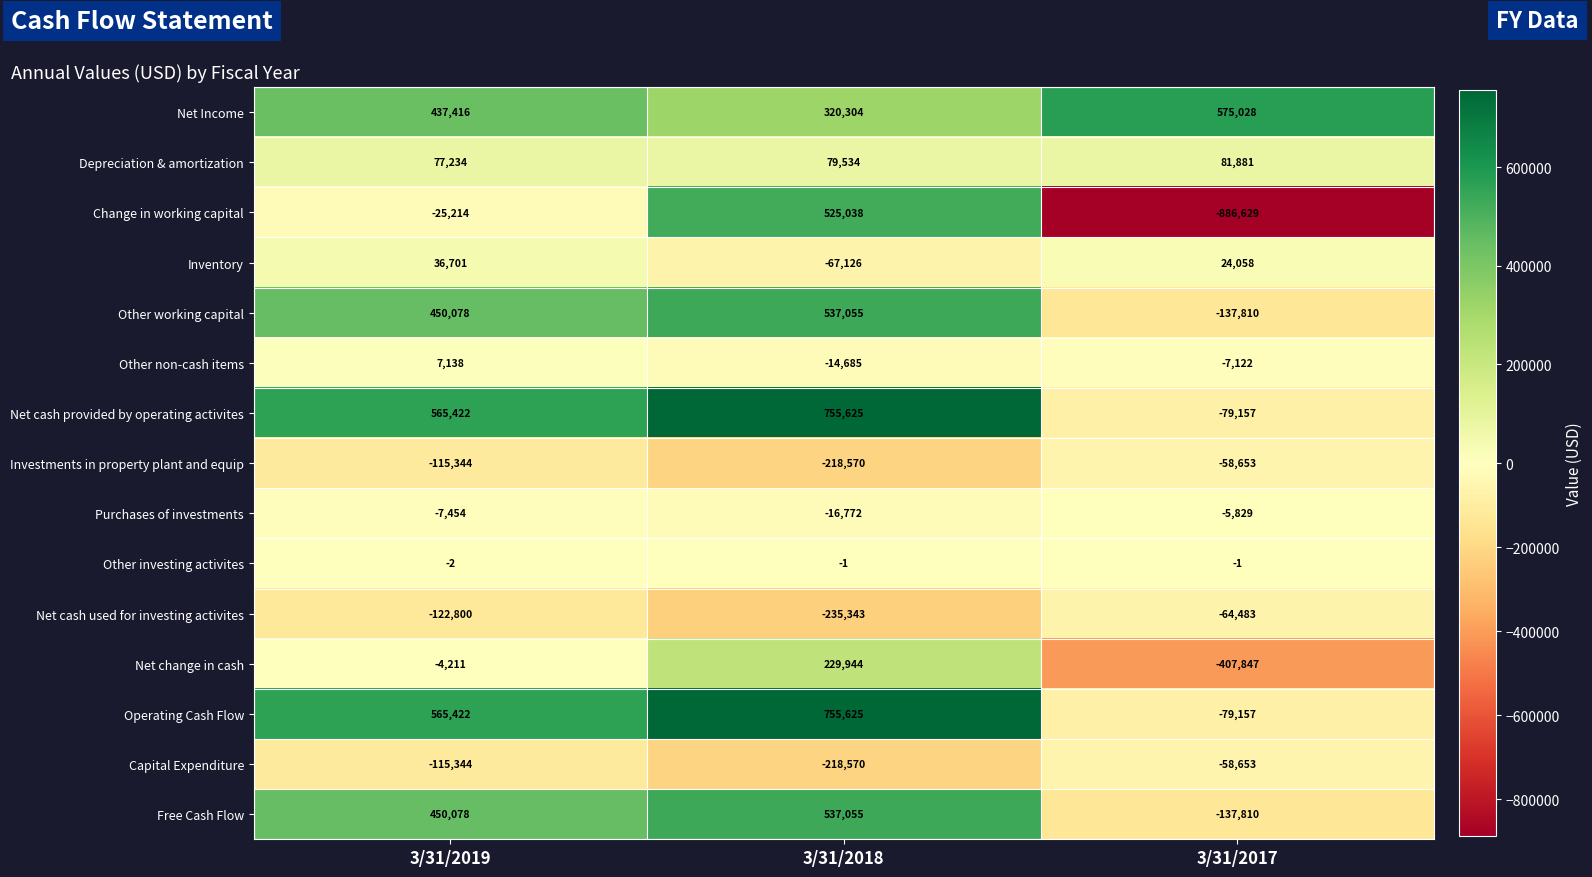

Count the number of categories in the chart.

3